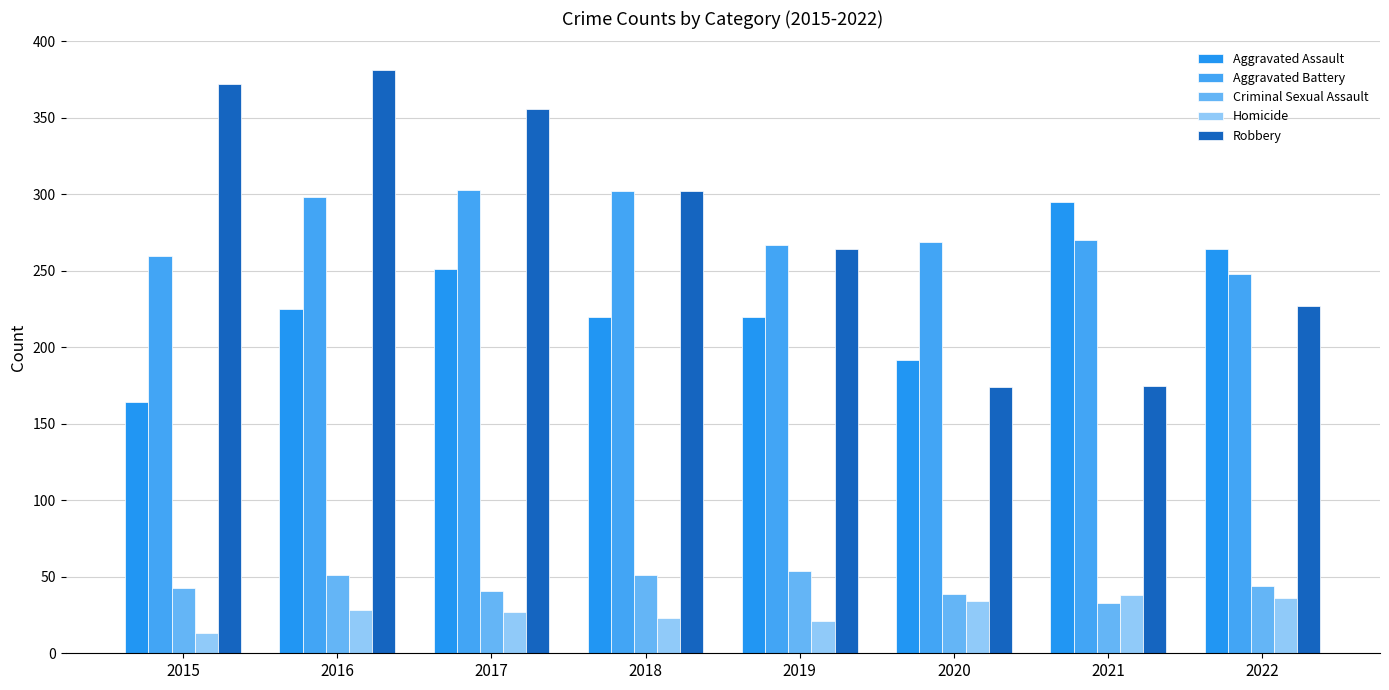

Reading right to left, what are all the values shown in this chart?

Aggravated Assault: 264	295	192	220	220	251	225	164
Aggravated Battery: 248	270	269	267	302	303	298	260
Criminal Sexual Assault: 44	33	39	54	51	41	51	43
Homicide: 36	38	34	21	23	27	28	13
Robbery: 227	175	174	264	302	356	381	372